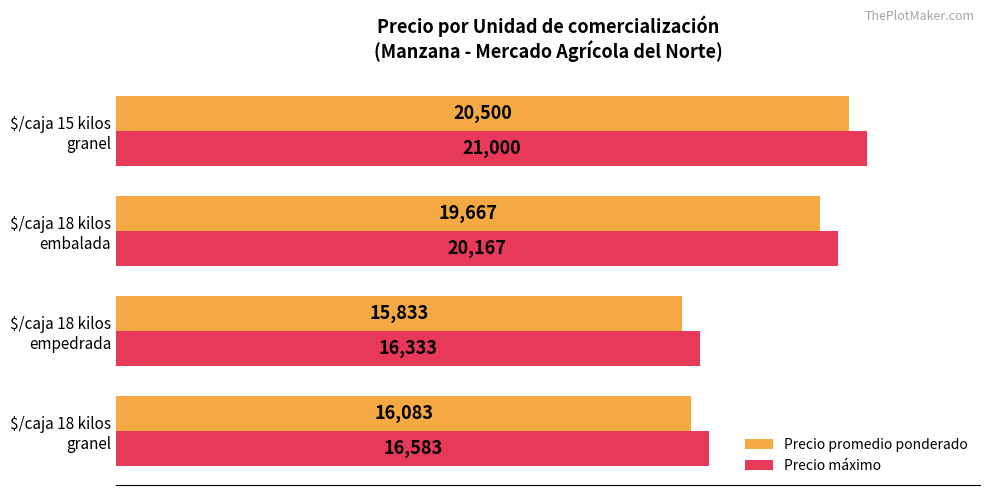

List the series in order of their overall mean, highest first.

Precio máximo, Precio promedio ponderado